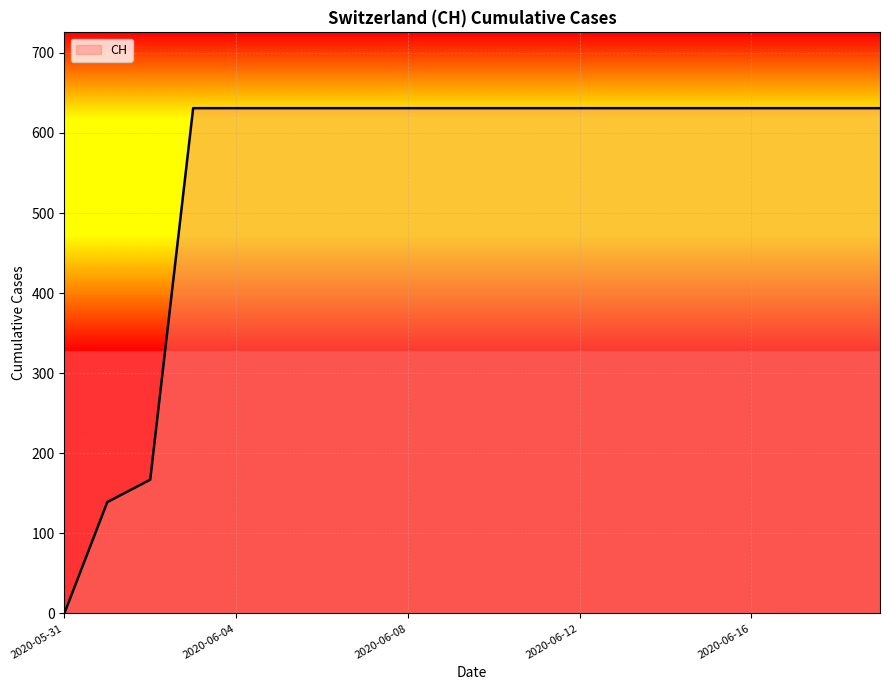

What is the maximum value shown in the chart?

631